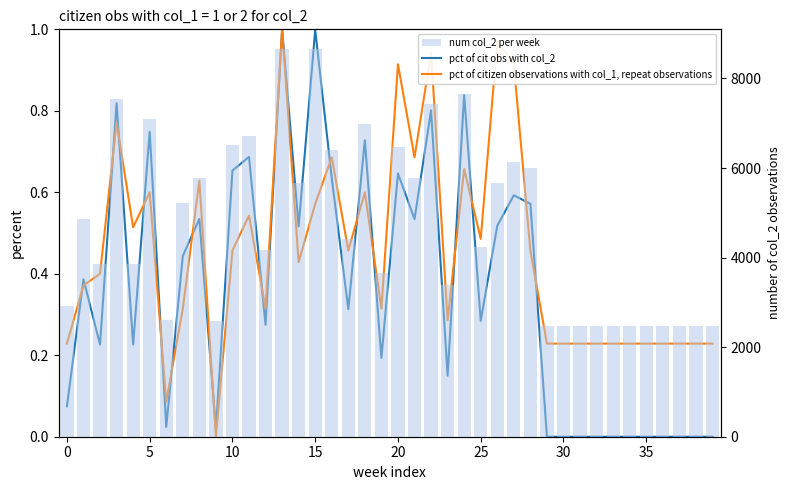

What is the sum of all pct of cit obs with col_2 values?

14.4